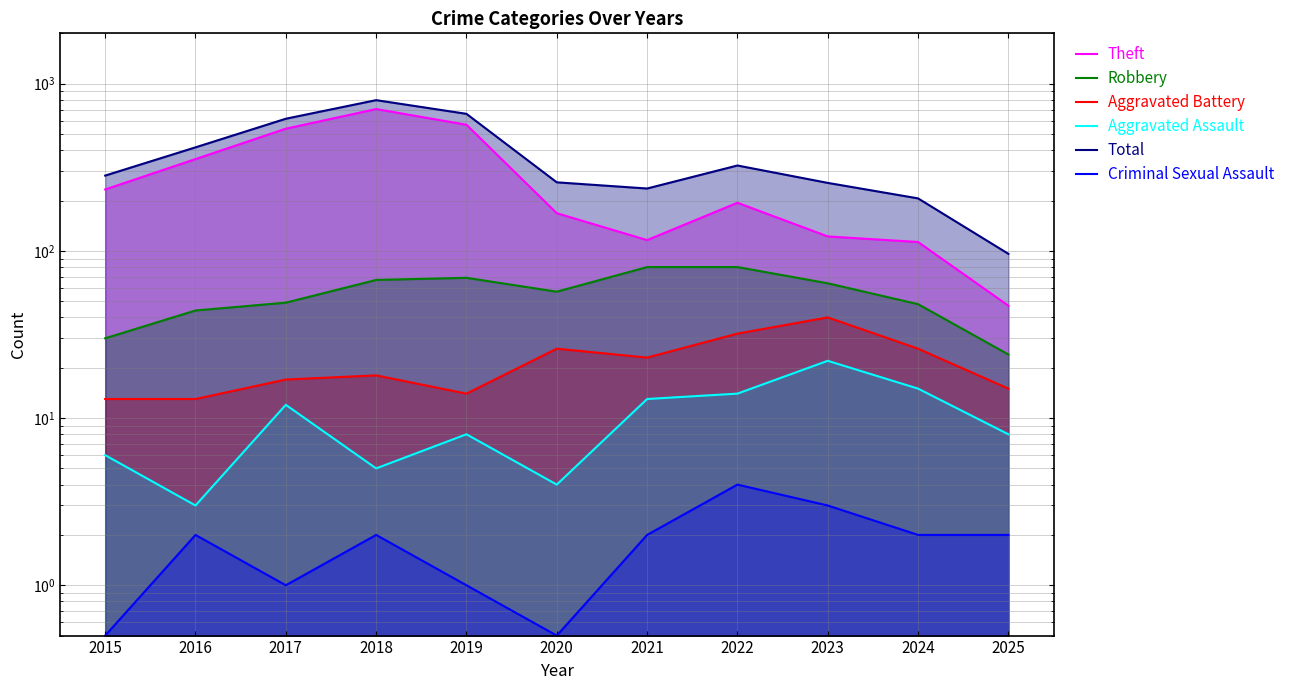

How many data points in Criminal Sexual Assault are less than 2?

4